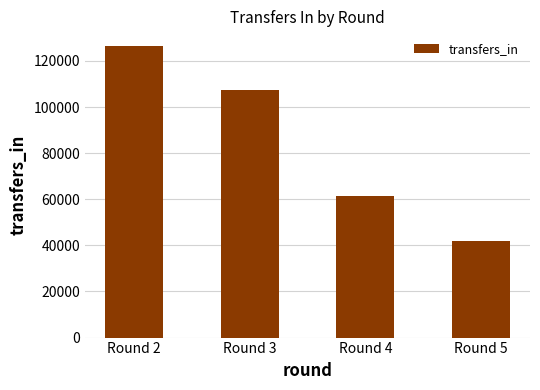

Where is the data nearest to the value 84202?

Round 4